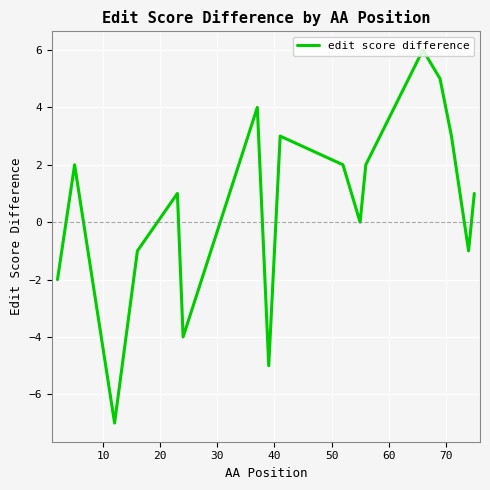

What is the smallest value displayed?

-7